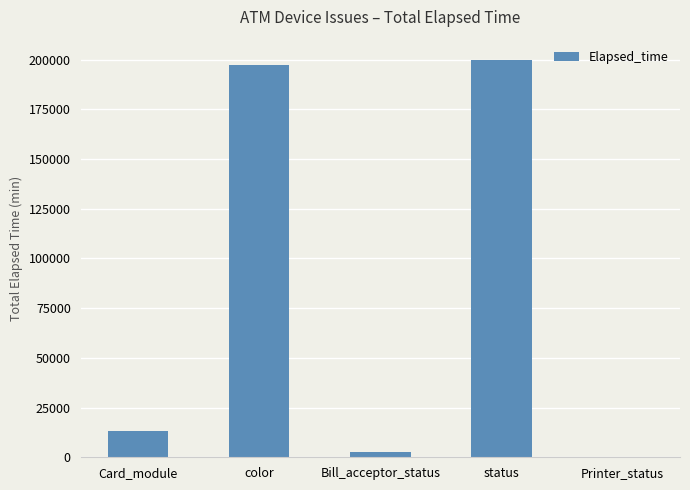

What is the sum of all values?

413194